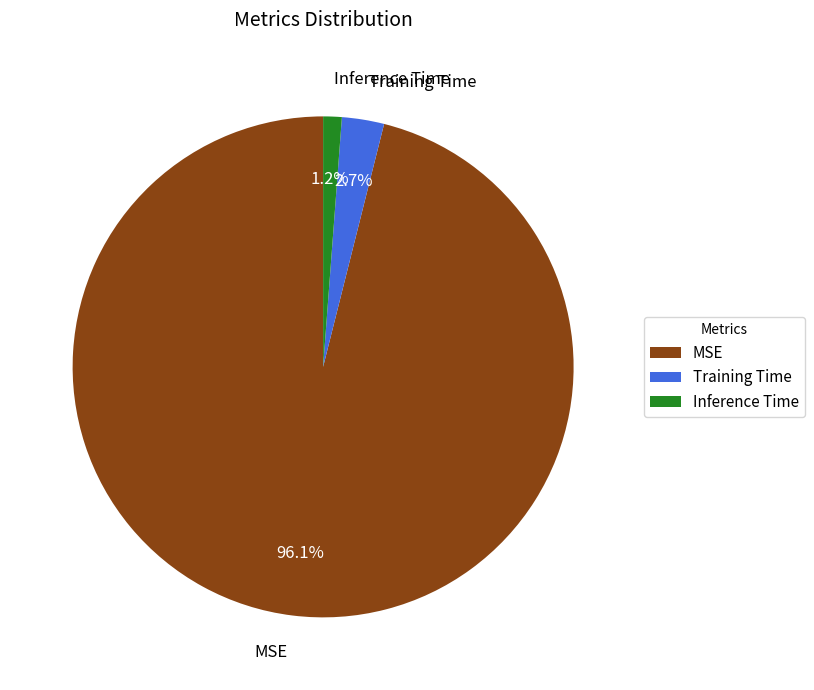

What is the smallest slice in the pie chart?

Inference Time